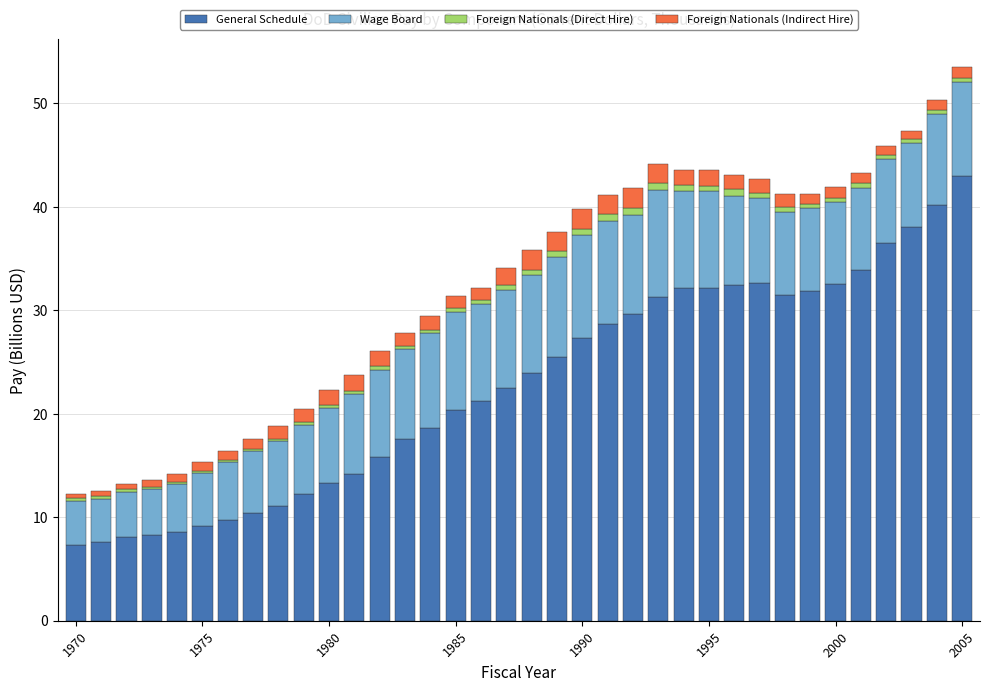

What is the sum of all General Schedule values?

819.3